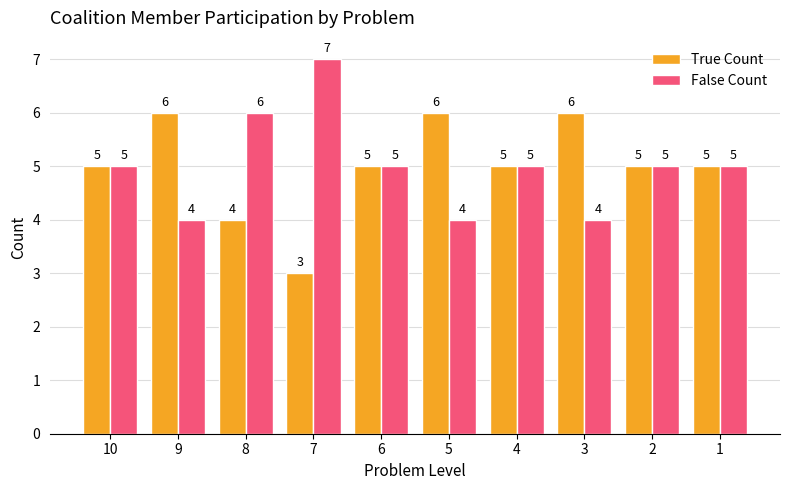

Count the False Count values in the range 4 to 5.

8